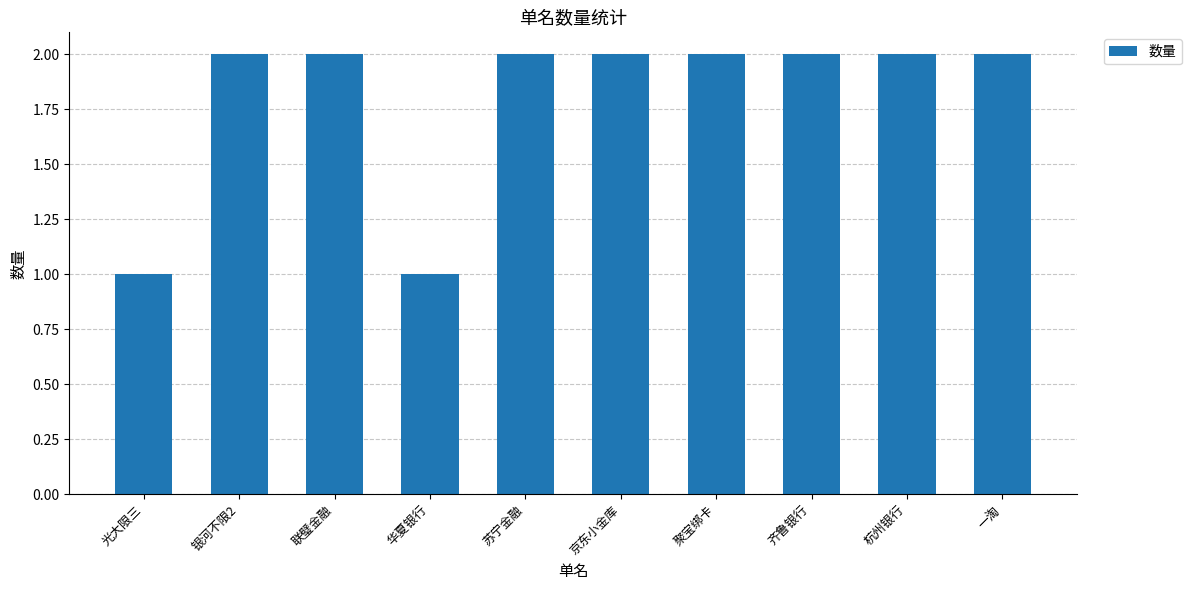

What value does the data have at 华夏银行?

1